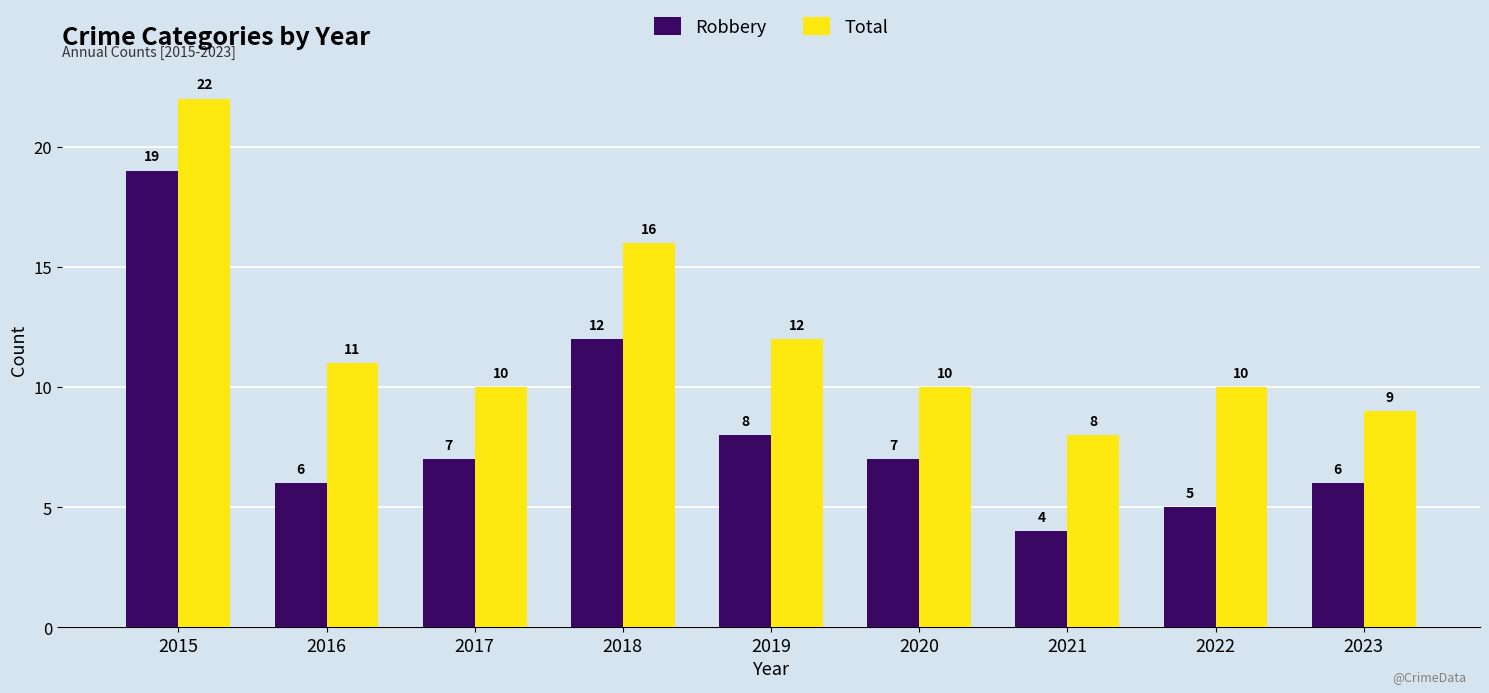

List the series in order of their peak value, lowest first.

Robbery, Total